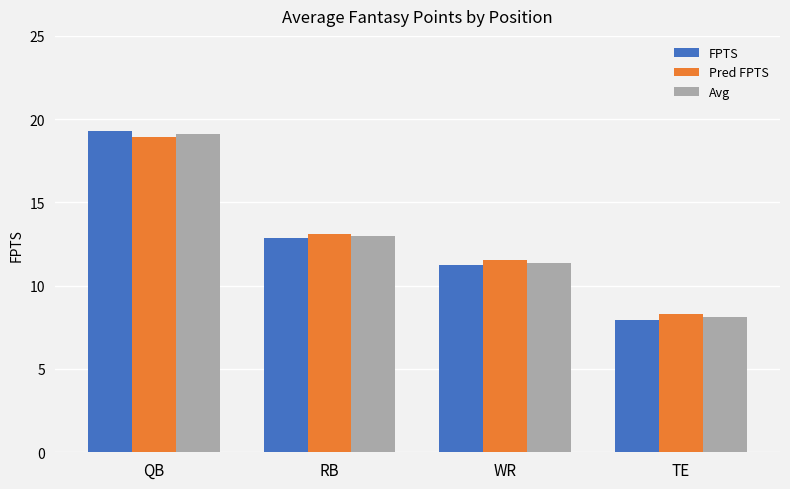

Is the value of FPTS at QB greater than the value of Avg at WR?

Yes